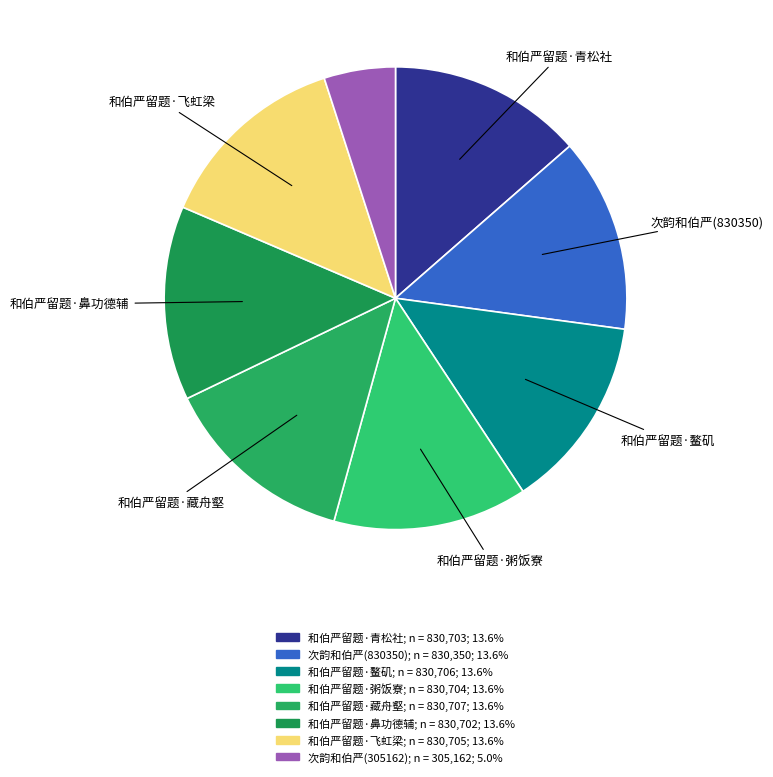

What percentage do 和伯严留题·鳌矶 and 次韵和伯严(830350) together represent?

27.1%